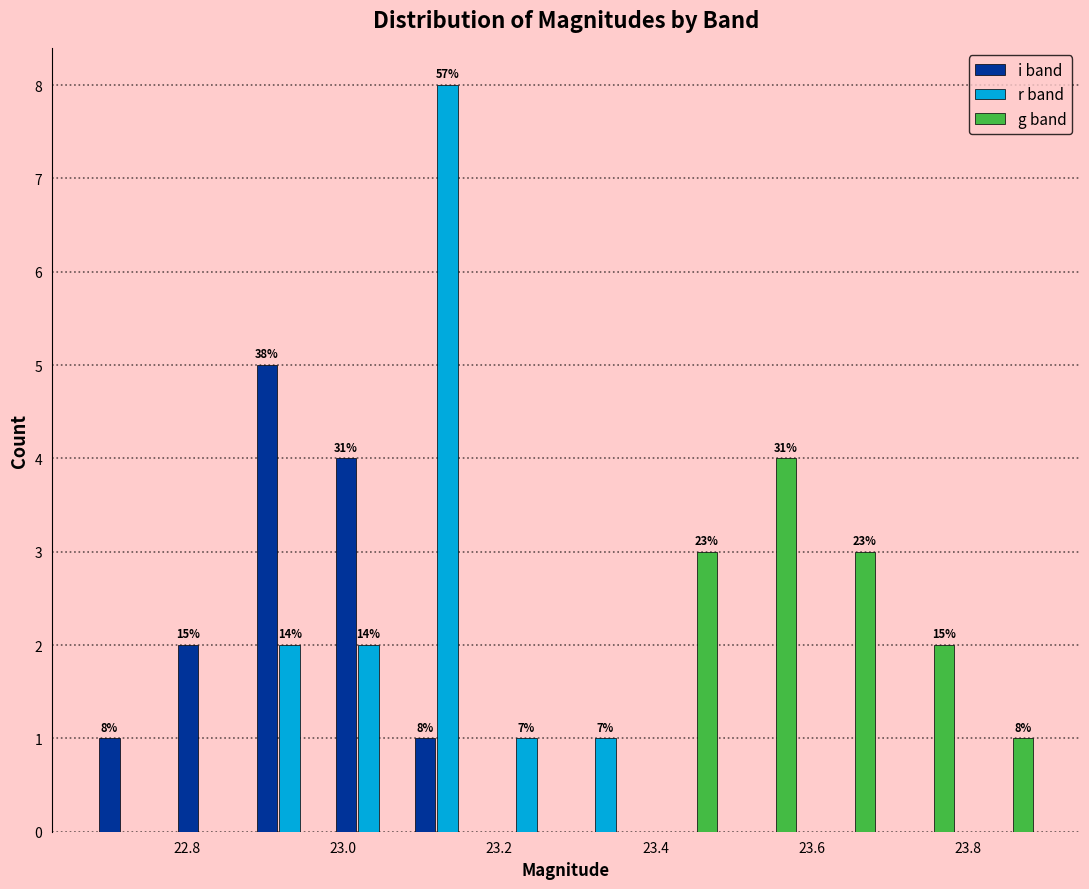

In the i band series, which range on the x-axis has the tallest bar?

22.88 to 22.98